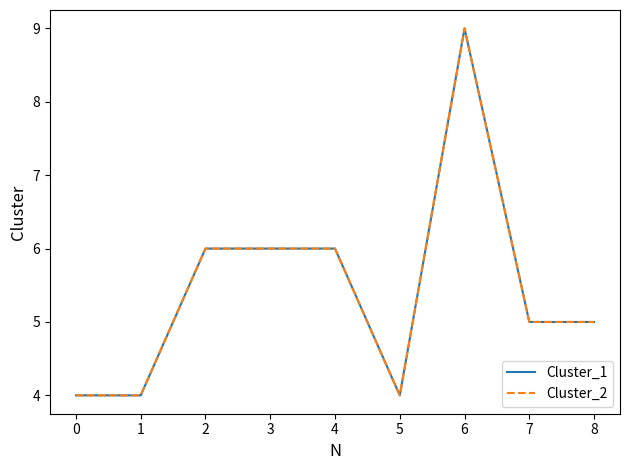

Does the chart have visible grid lines?

No